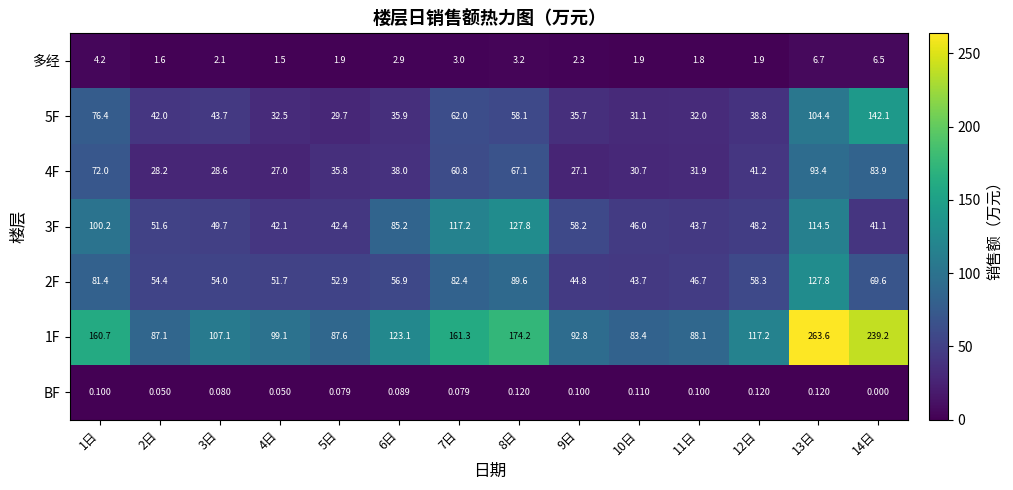

How many data points does each series have?

14